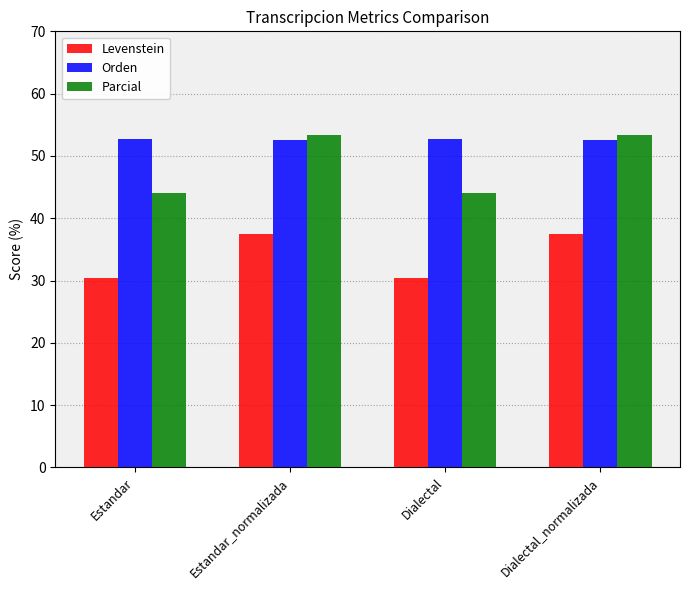

How many data points does each series have?

4